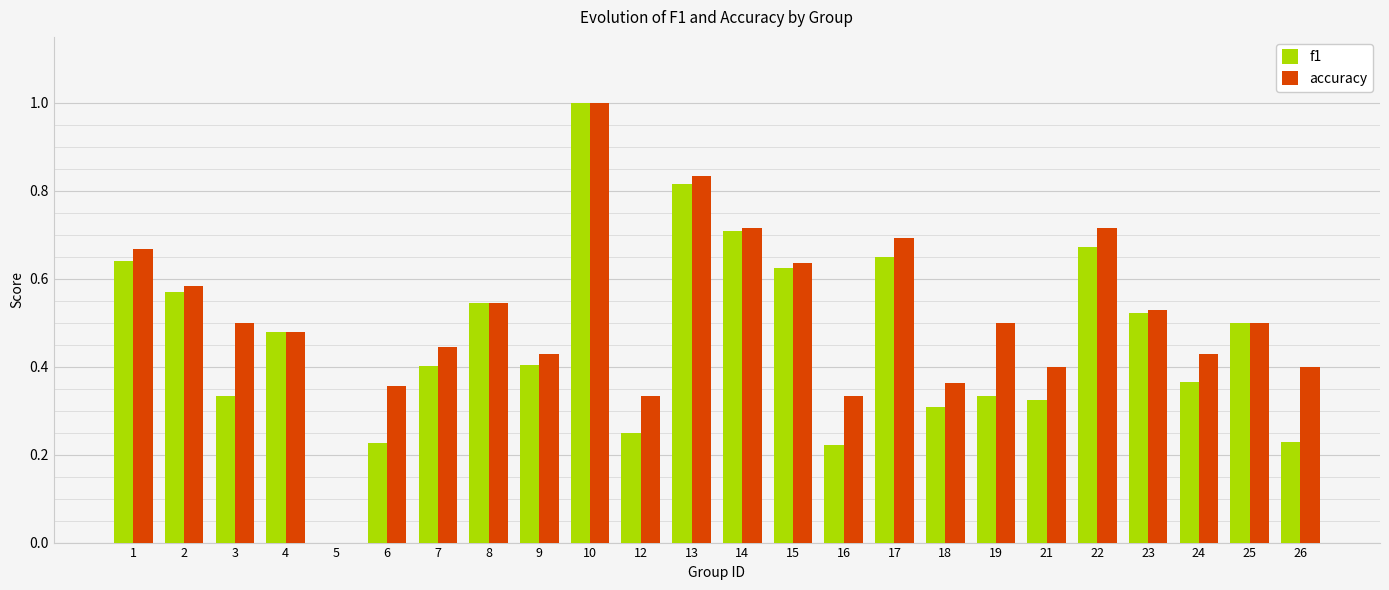

The accuracy series shows 0.0 at 5. True or false?

True